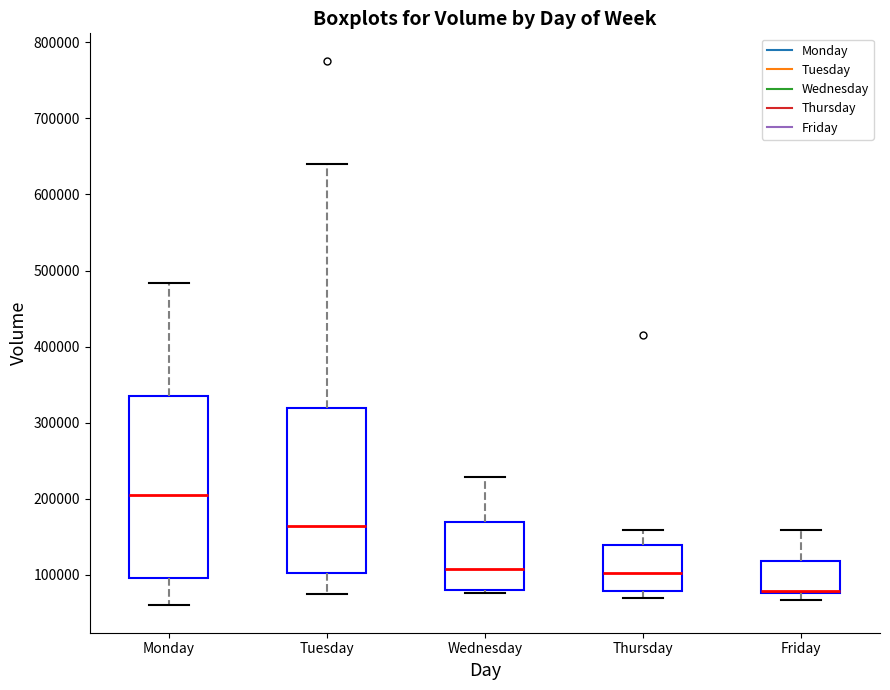

Reading left to right, read every box against the y-axis: the position of its median line, the range the box covers, and the ends of its whiskers. The values are not printed on the chart, so give them approximately, as read against the axis.

Monday: median 210000, box 100000 to 330000, whiskers 60000 to 480000
Tuesday: median 160000, box 100000 to 320000, whiskers 70000 to 640000
Wednesday: median 110000, box 80000 to 170000, whiskers 80000 (just below the box's lower edge) to 230000
Thursday: median 100000, box 80000 to 140000, whiskers 70000 to 160000
Friday: median 80000 (drawn on the box's lower edge), box 80000 to 120000, whiskers 70000 to 160000